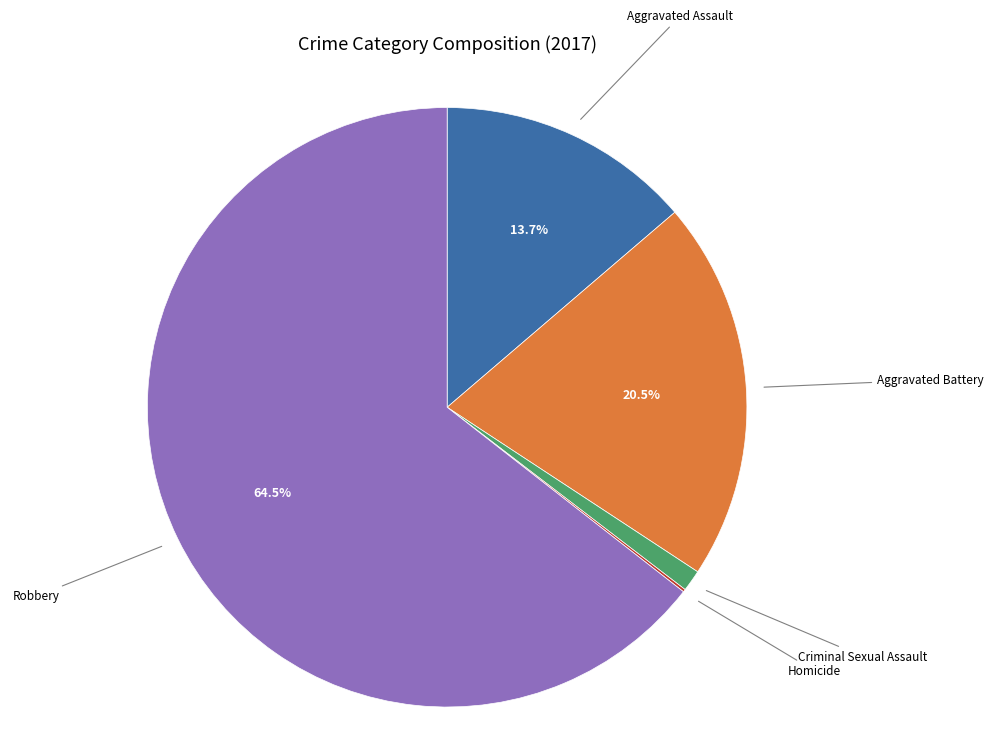

Does Aggravated Battery represent more than half of the total?

No